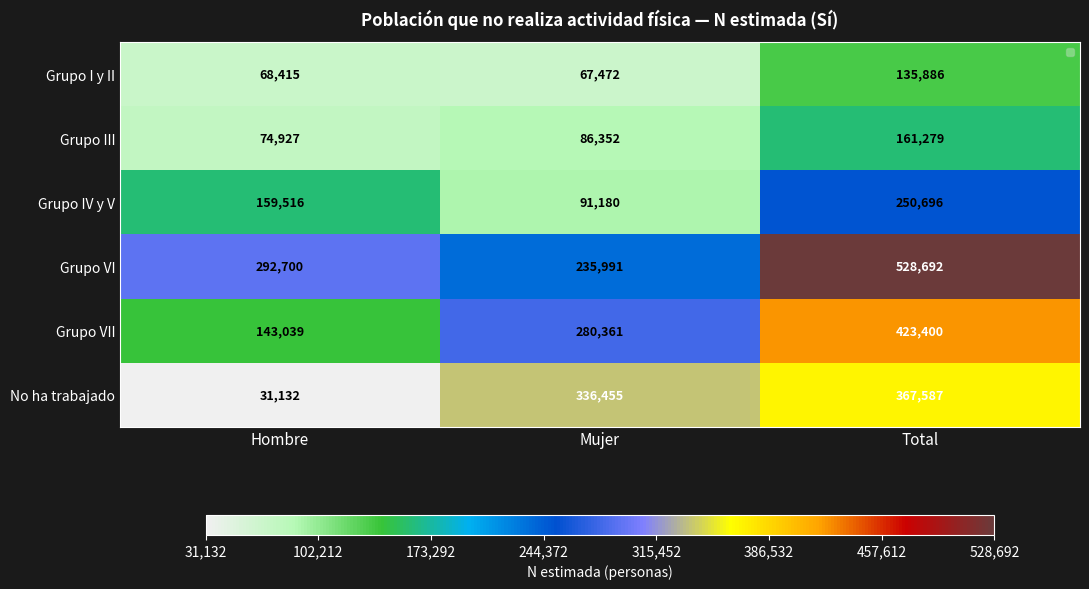

At which category is the sum across all series the highest?

Total